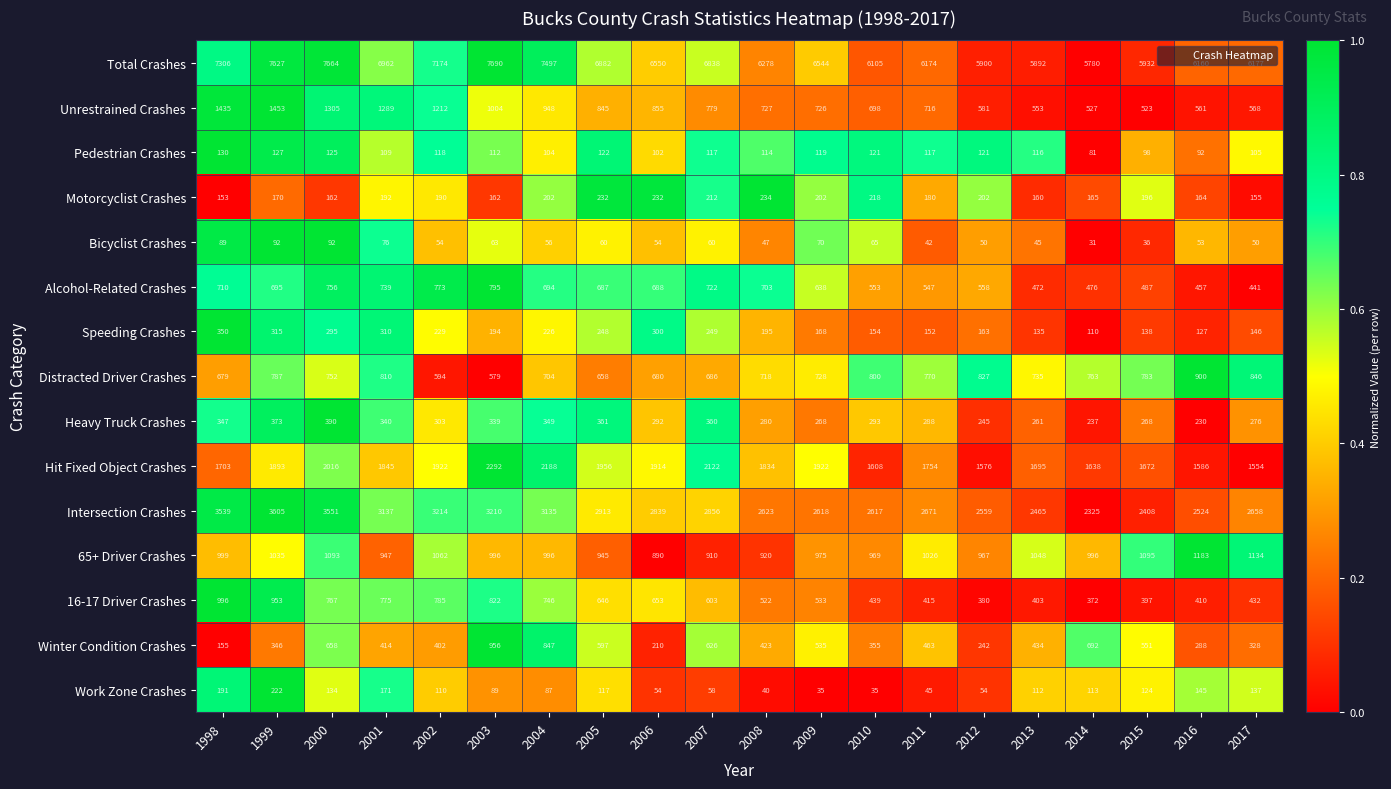

What is the total value across all series at 2005?

17269